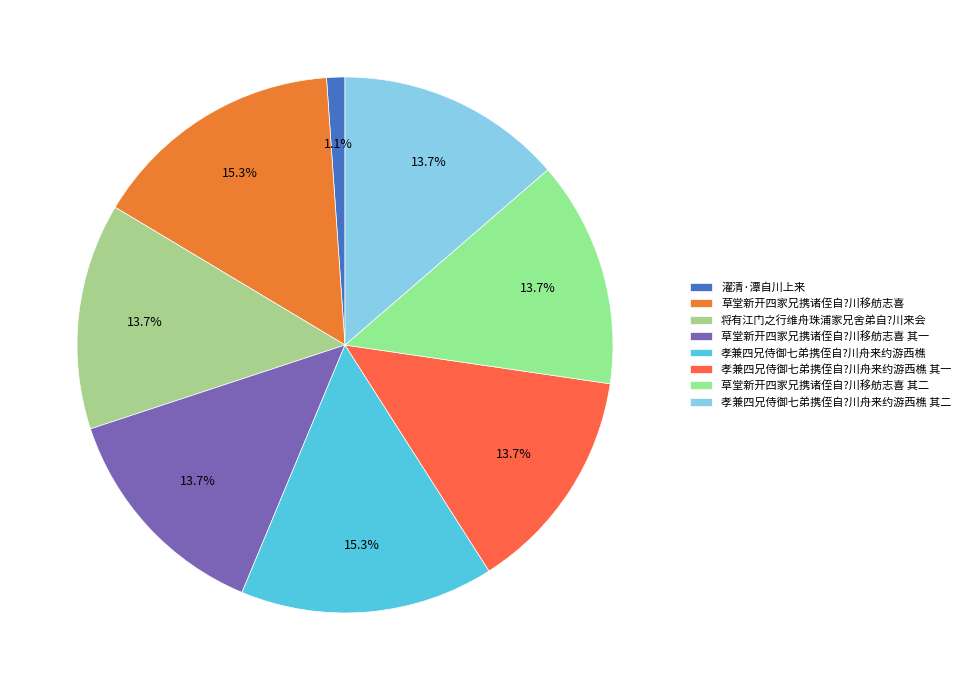

How much of the chart is everything except 草堂新开四家兄携诸侄自?川移舫志喜 其一?

86.3%